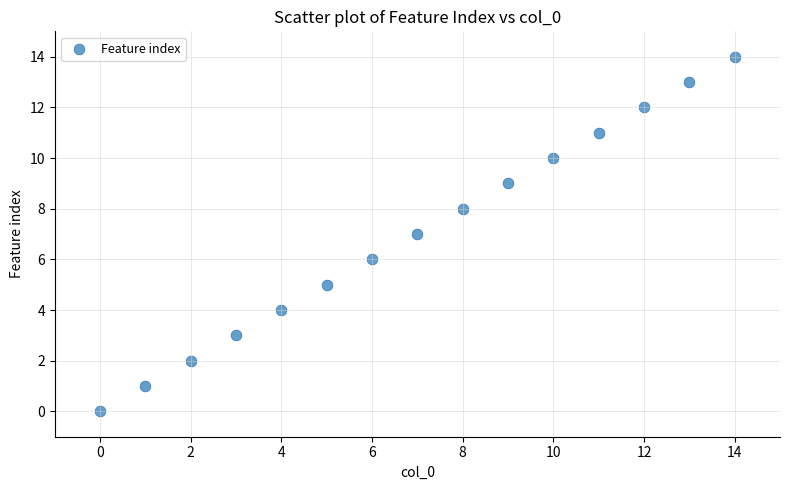

What is the range of Y values (max minus min)?

14